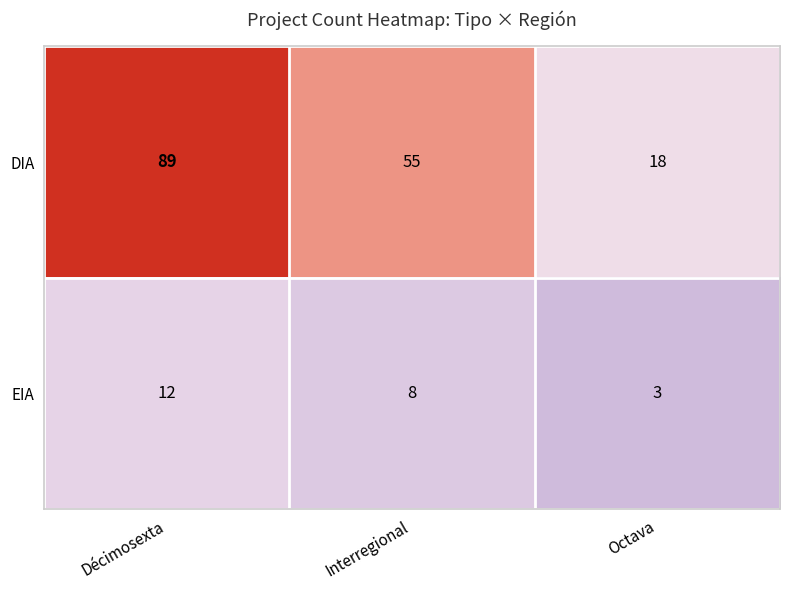

At how many categories does at least one series exceed 11?

3